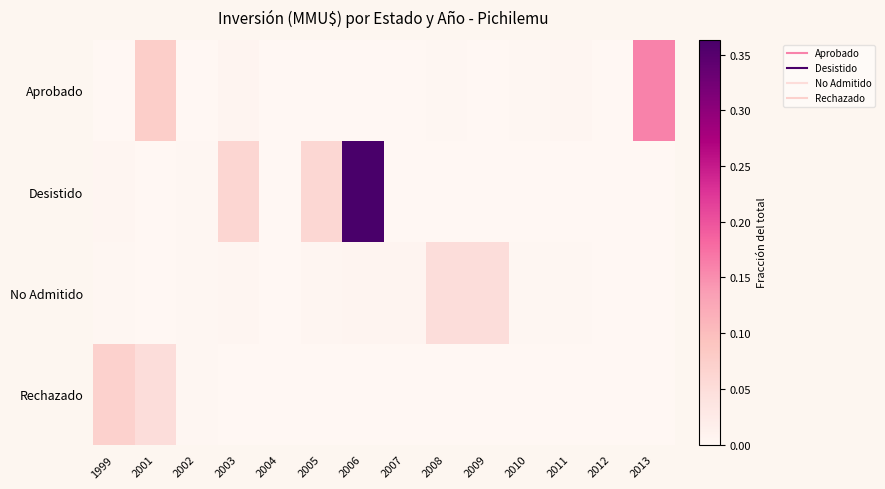

Between 2006 and 2011, which is larger?

2011